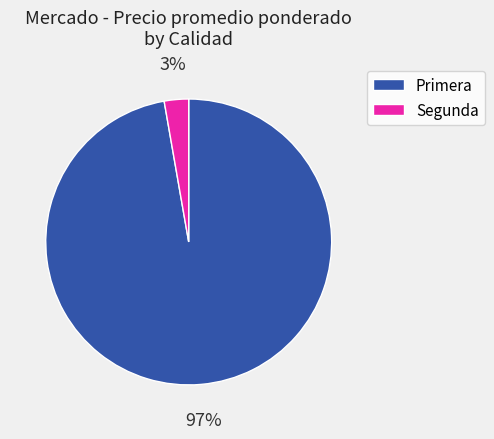

Count the number of slices in the pie.

2